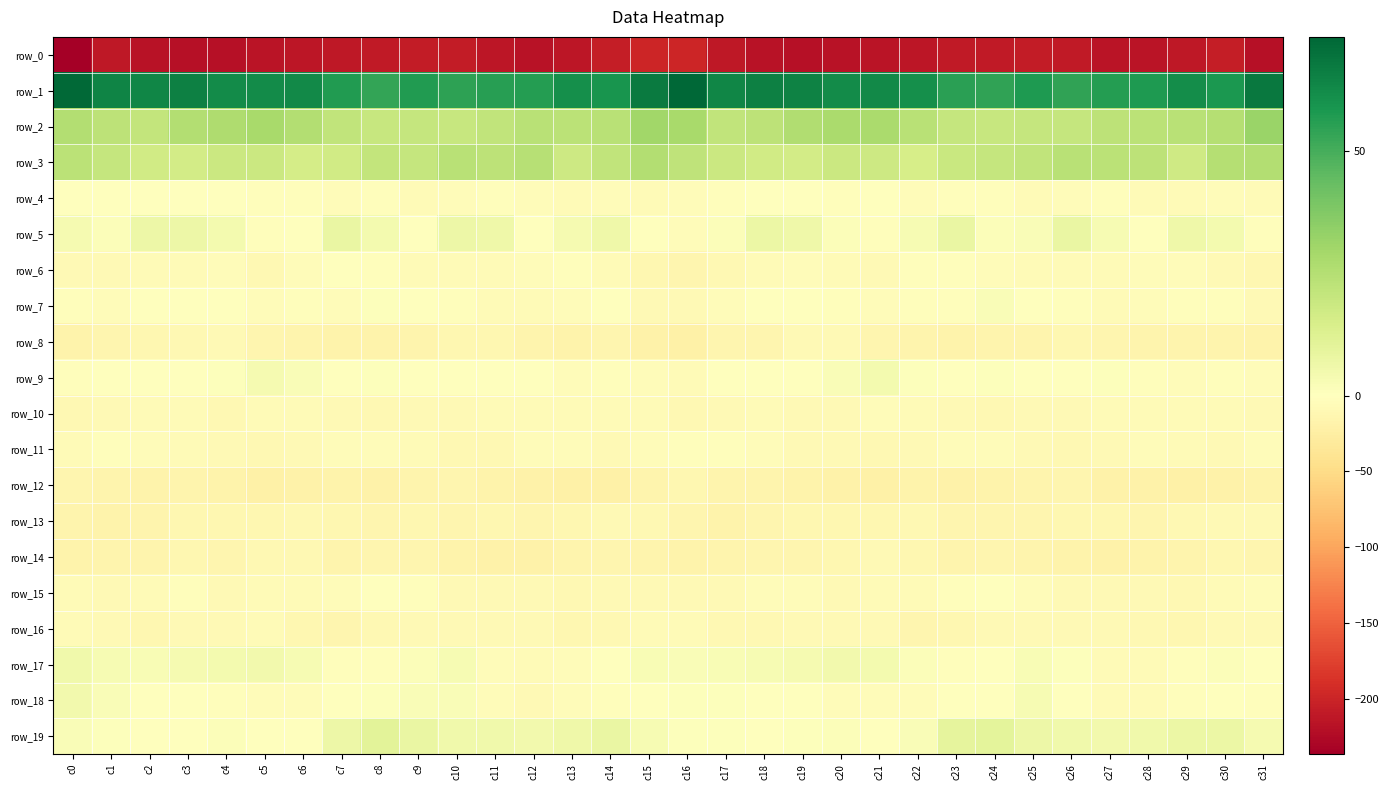

What is the total value across all series at c31?

-208.1